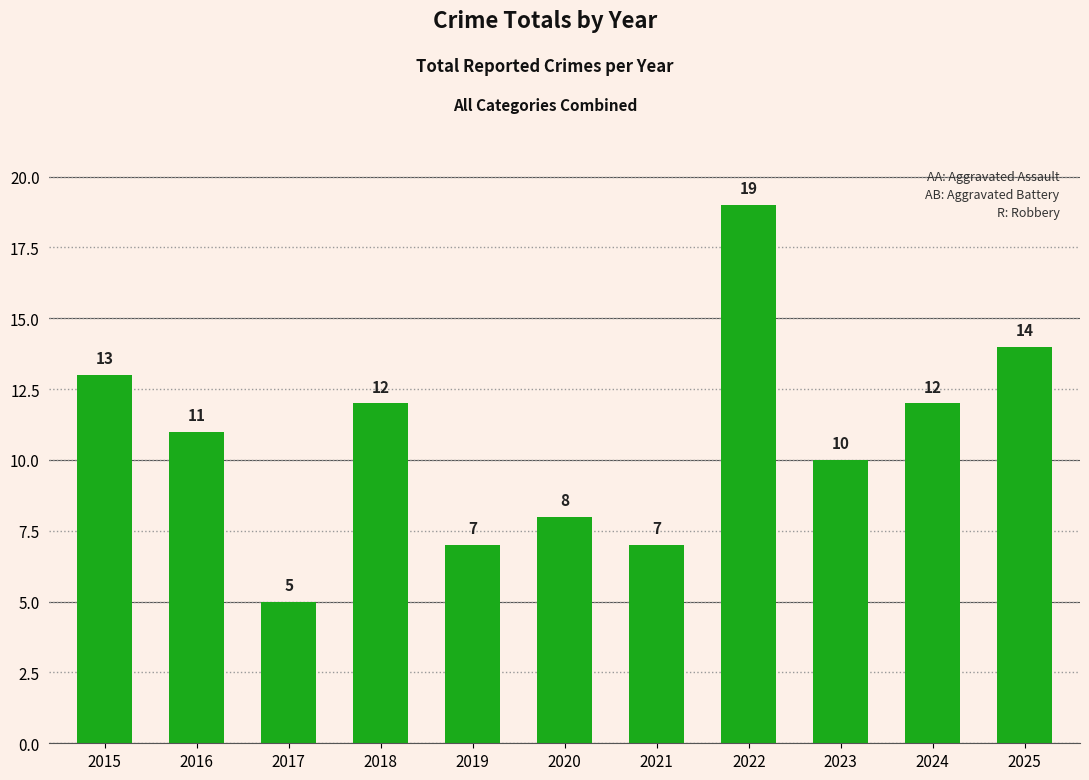

The value at 2017 is 5. True or false?

True